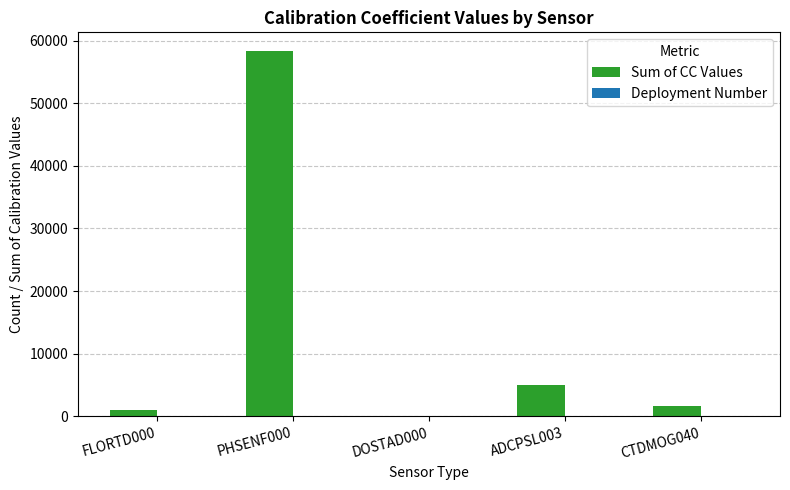

Which series changed the most between DOSTAD000 and ADCPSL003?

Sum of CC Values